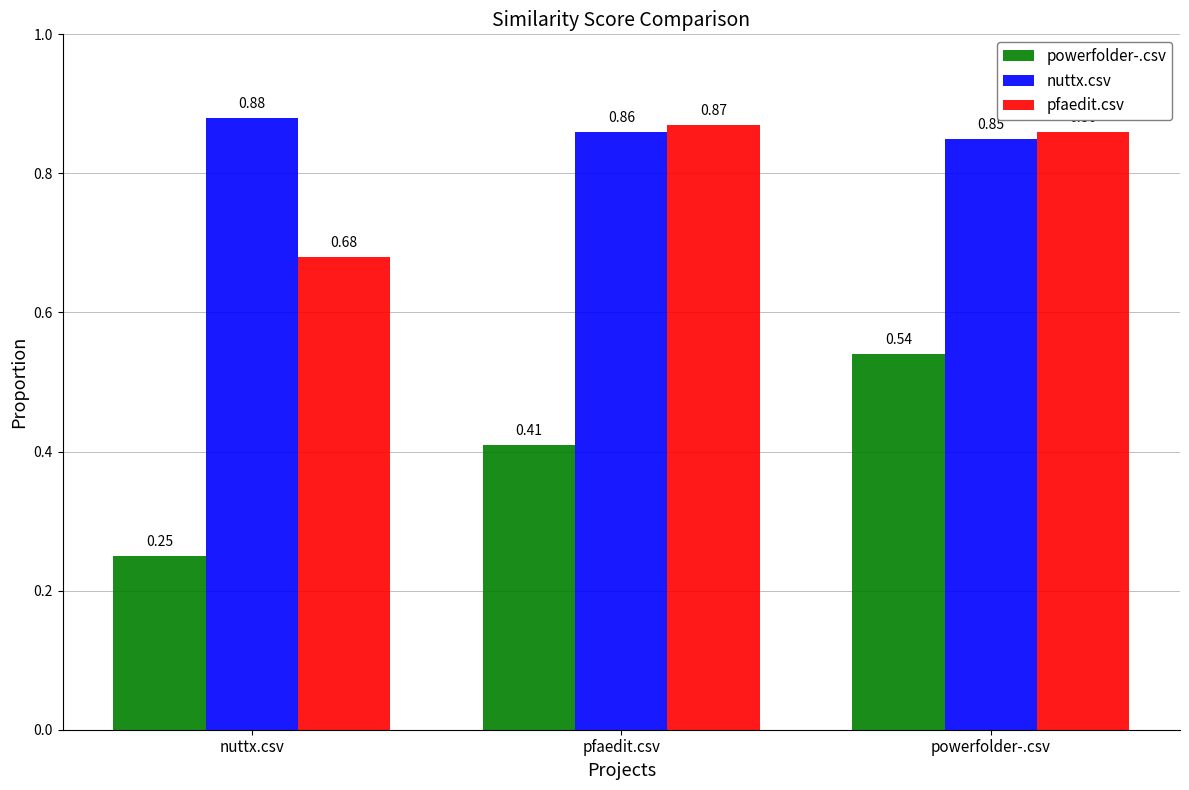

Which series has the widest spread of values?

powerfolder-.csv